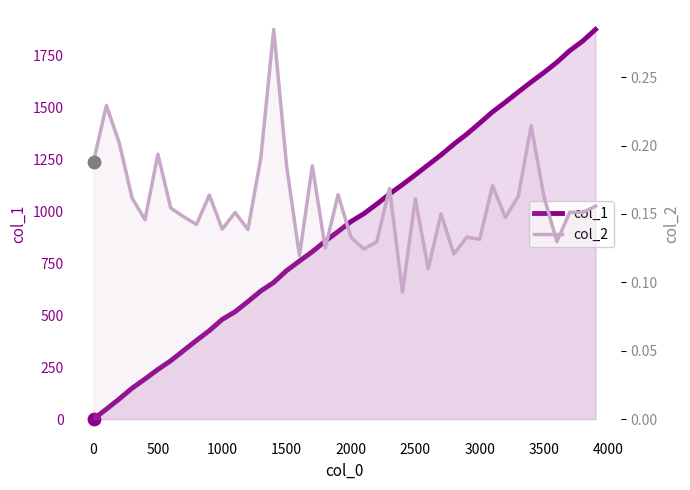

Is the value of col_2 at 26 greater than the value of col_1 at 33?

No